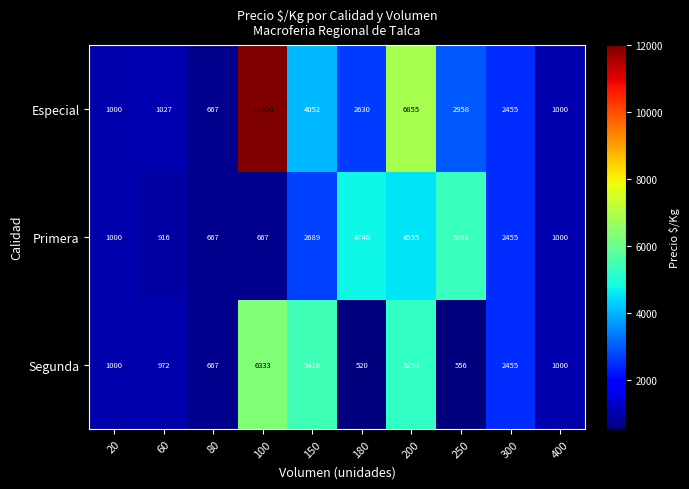

Reading left to right, list all the values displayed in this chart.

Especial: 20=1000	60=1027	80=667	100=12000	150=4052	180=2630	200=6855	250=2958	300=2455	400=1000
Primera: 20=1000	60=916	80=667	100=667	150=2689	180=4740	200=4555	250=5361	300=2455	400=1000
Segunda: 20=1000	60=972	80=667	100=6333	150=5416	180=520	200=5250	250=556	300=2455	400=1000